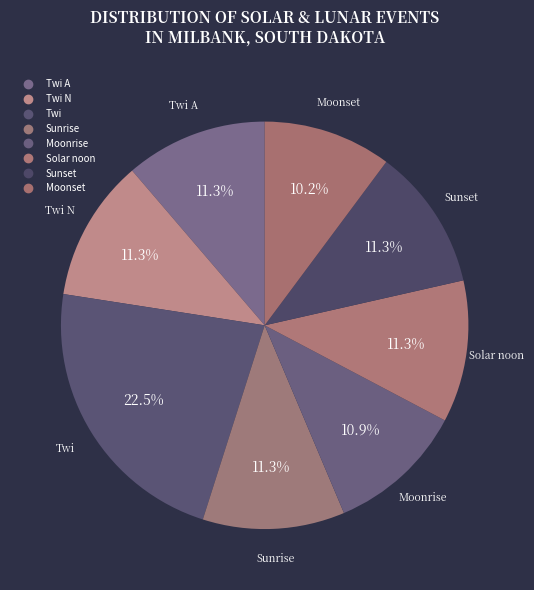

How many segments does this pie chart have?

8